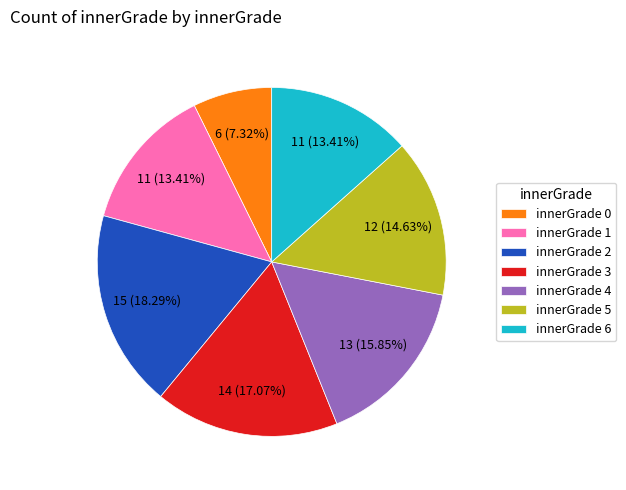

Is there any slice that represents more than half of the pie?

No